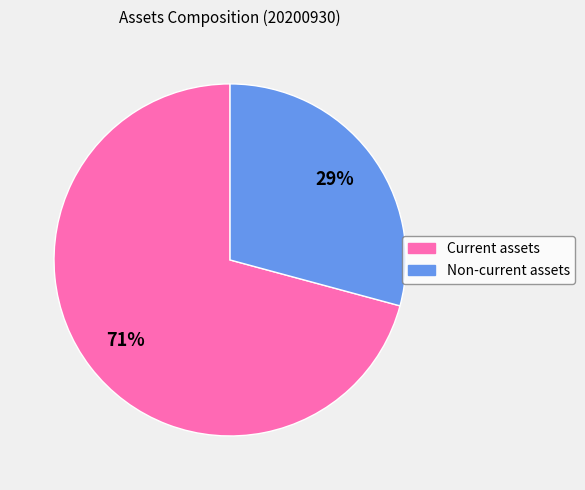

How many slices are in this pie chart?

2